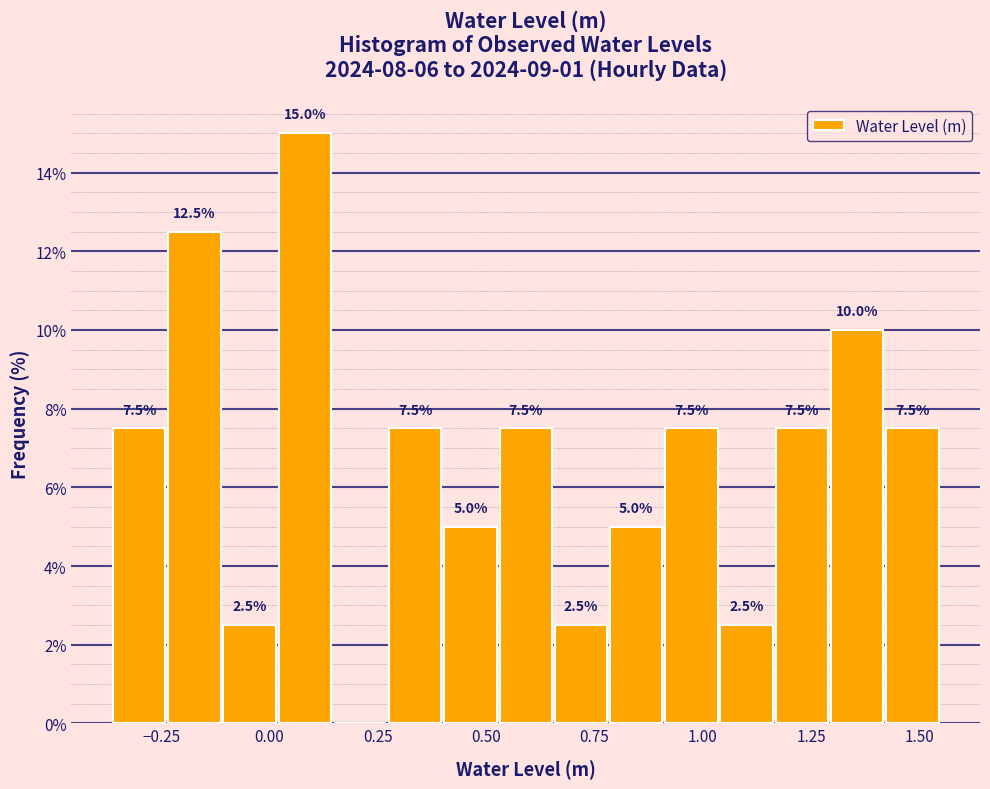

Around what value on the x-axis is the tallest bar? Give the approximate position of its centre, as read against the axis.

0.10